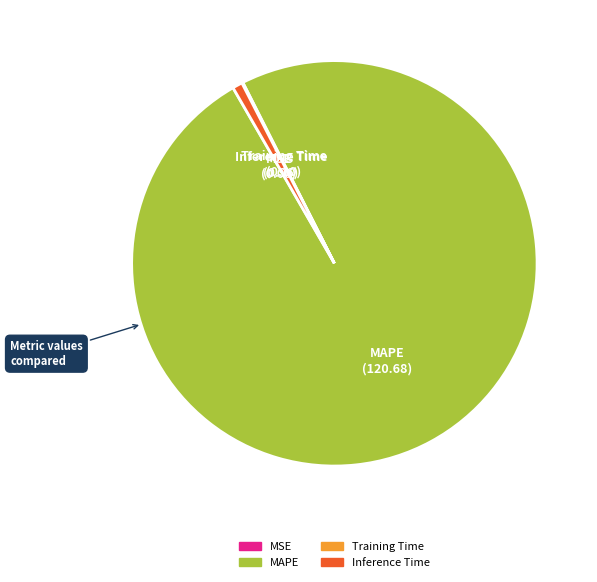

What is the largest slice in the pie chart?

MAPE